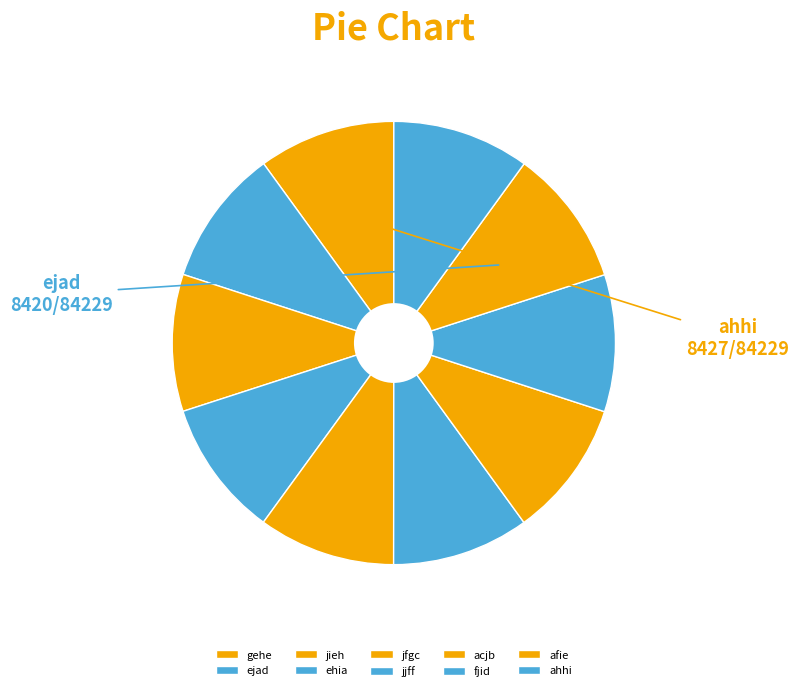

What percentage is the gehe slice, to the nearest percent?

10%